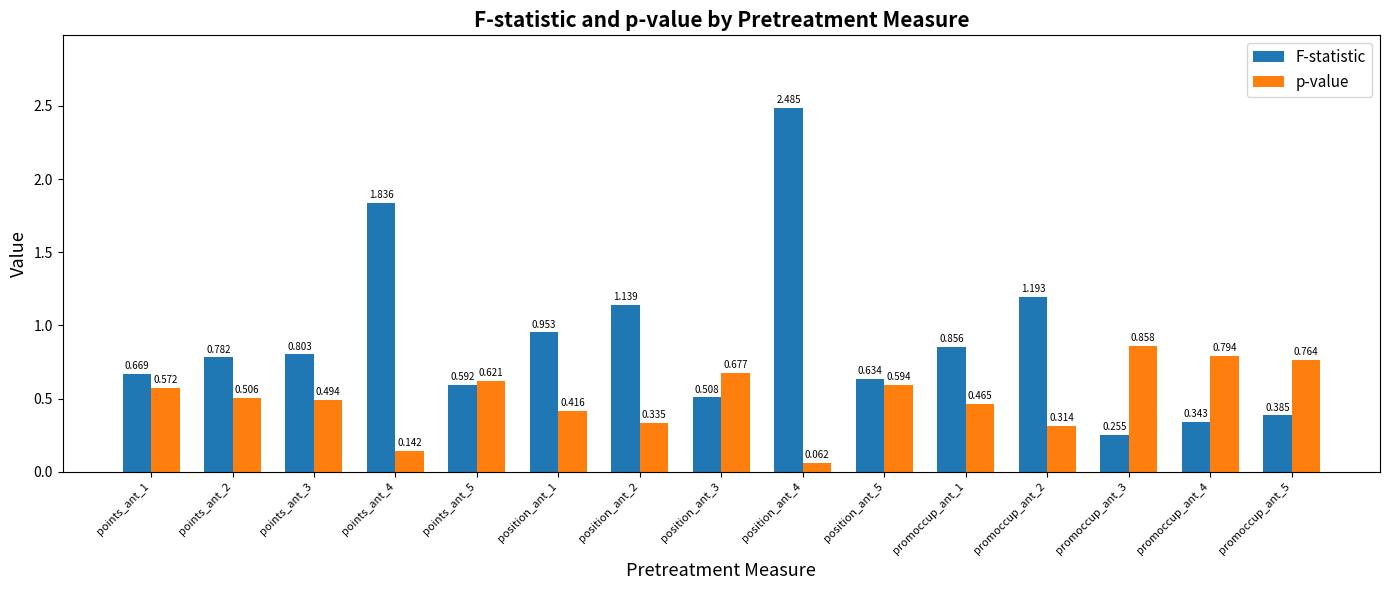

Is the value of p-value at promoccup_ant_2 greater than the value of F-statistic at points_ant_4?

No